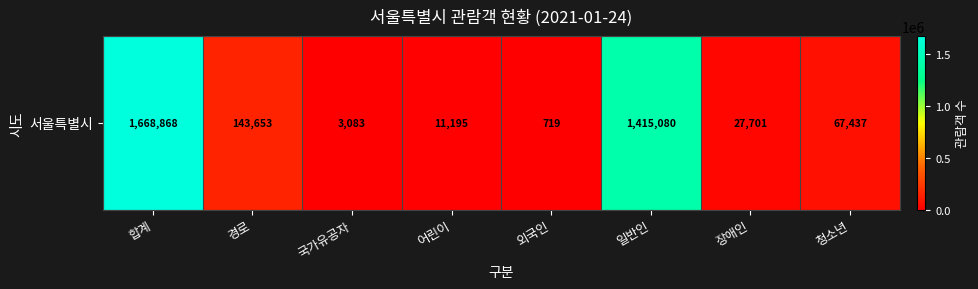

Where is the data nearest to the value 834793?

일반인